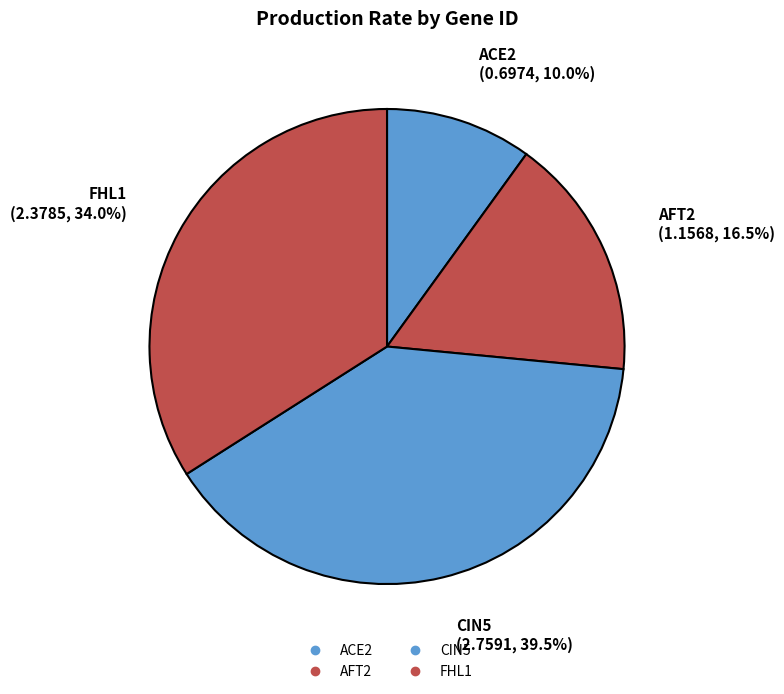

Which category has the smallest portion of the pie?

ACE2